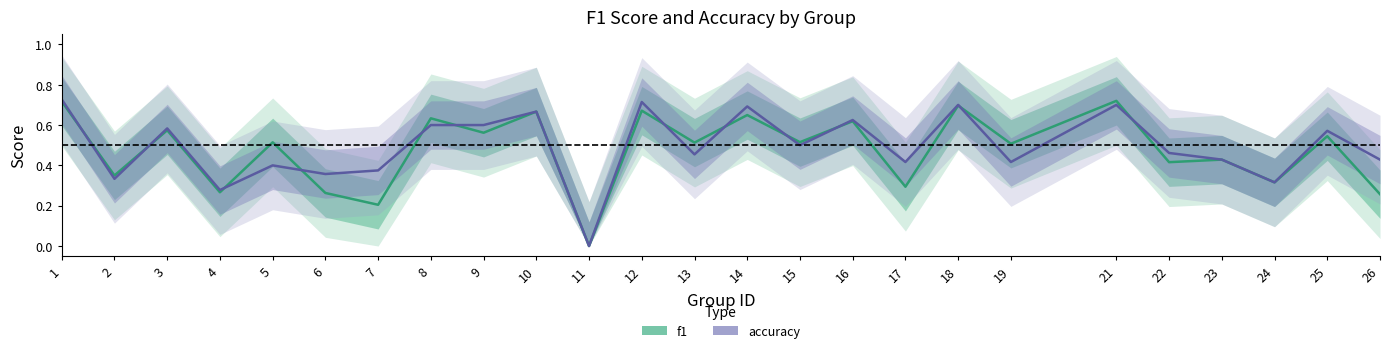

Which series changed the most between 1 and 21?

accuracy